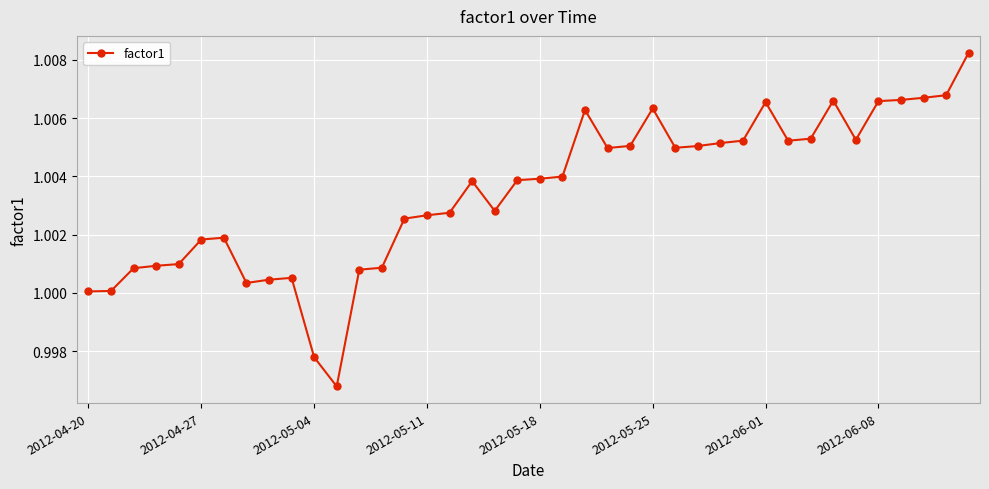

True or false: there are more than 1 points higher than both neighbors.

True